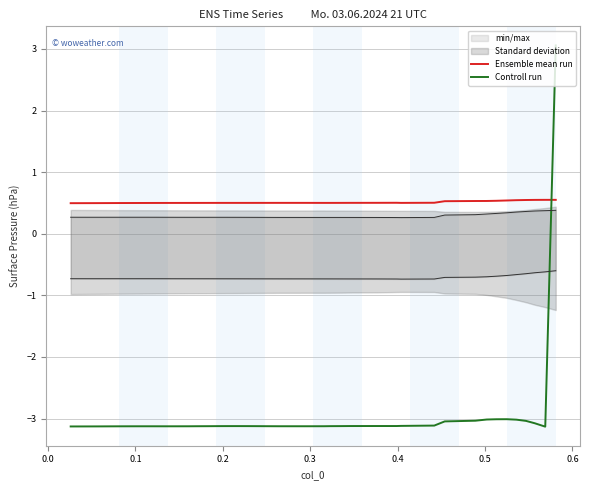

Reading right to left, list all the values displayed in this chart.

Ensemble mean run: 0.6	0.6	0.5	0.5	0.5	0.5	0.5	0.5	0.5	0.5	0.5	0.5	0.5	0.5	0.5	0.5	0.5	0.5	0.5	0.5	0.5	0.5	0.5	0.5	0.5	0.5	0.5	0.5	0.5	0.5	0.5	0.5	0.5	0.5	0.5	0.5	0.5	0.5	0.5	0.5
Controll run: 3.1	-3.1	-3.1	-3.0	-3.0	-3.0	-3.0	-3.0	-3.0	-3.0	-3.1	-3.1	-3.1	-3.1	-3.1	-3.1	-3.1	-3.1	-3.1	-3.1	-3.1	-3.1	-3.1	-3.1	-3.1	-3.1	-3.1	-3.1	-3.1	-3.1	-3.1	-3.1	-3.1	-3.1	-3.1	-3.1	-3.1	-3.1	-3.1	-3.1